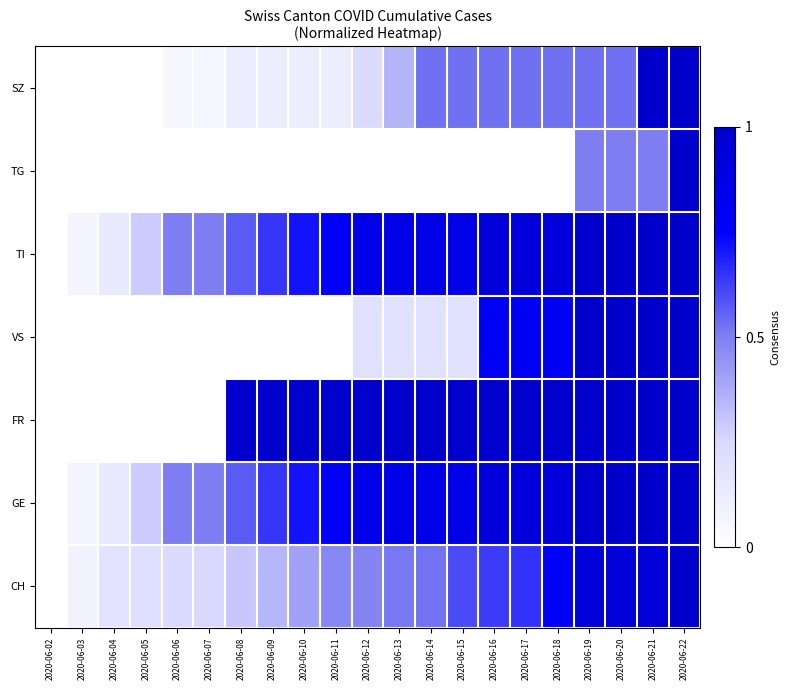

Reading right to left, list all the values displayed in this chart.

SZ: 2020-06-22=1.0	2020-06-21=1.0	2020-06-20=0.5	2020-06-19=0.5	2020-06-18=0.5	2020-06-17=0.5	2020-06-16=0.5	2020-06-15=0.5	2020-06-14=0.5	2020-06-13=0.4	2020-06-12=0.2	2020-06-11=0.1	2020-06-10=0.1	2020-06-09=0.1	2020-06-08=0.1	2020-06-07=0.1	2020-06-06=0.1	2020-06-05=0.0	2020-06-04=0.0	2020-06-03=0.0	2020-06-02=0.0
TG: 2020-06-22=1.0	2020-06-21=0.5	2020-06-20=0.5	2020-06-19=0.5	2020-06-18=0.0	2020-06-17=0.0	2020-06-16=0.0	2020-06-15=0.0	2020-06-14=0.0	2020-06-13=0.0	2020-06-12=0.0	2020-06-11=0.0	2020-06-10=0.0	2020-06-09=0.0	2020-06-08=0.0	2020-06-07=0.0	2020-06-06=0.0	2020-06-05=0.0	2020-06-04=0.0	2020-06-03=0.0	2020-06-02=0.0
TI: 2020-06-22=1.0	2020-06-21=1.0	2020-06-20=1.0	2020-06-19=1.0	2020-06-18=0.9	2020-06-17=0.9	2020-06-16=0.9	2020-06-15=0.9	2020-06-14=0.9	2020-06-13=0.9	2020-06-12=0.9	2020-06-11=0.8	2020-06-10=0.7	2020-06-09=0.6	2020-06-08=0.6	2020-06-07=0.5	2020-06-06=0.5	2020-06-05=0.3	2020-06-04=0.1	2020-06-03=0.1	2020-06-02=0.0
VS: 2020-06-22=1.0	2020-06-21=1.0	2020-06-20=1.0	2020-06-19=1.0	2020-06-18=0.8	2020-06-17=0.8	2020-06-16=0.8	2020-06-15=0.2	2020-06-14=0.2	2020-06-13=0.2	2020-06-12=0.2	2020-06-11=0.0	2020-06-10=0.0	2020-06-09=0.0	2020-06-08=0.0	2020-06-07=0.0	2020-06-06=0.0	2020-06-05=0.0	2020-06-04=0.0	2020-06-03=0.0	2020-06-02=0.0
FR: 2020-06-22=1.0	2020-06-21=1.0	2020-06-20=1.0	2020-06-19=1.0	2020-06-18=1.0	2020-06-17=1.0	2020-06-16=1.0	2020-06-15=1.0	2020-06-14=1.0	2020-06-13=1.0	2020-06-12=1.0	2020-06-11=1.0	2020-06-10=1.0	2020-06-09=1.0	2020-06-08=1.0	2020-06-07=0.0	2020-06-06=0.0	2020-06-05=0.0	2020-06-04=0.0	2020-06-03=0.0	2020-06-02=0.0
GE: 2020-06-22=1.0	2020-06-21=1.0	2020-06-20=1.0	2020-06-19=1.0	2020-06-18=0.9	2020-06-17=0.9	2020-06-16=0.9	2020-06-15=0.9	2020-06-14=0.9	2020-06-13=0.9	2020-06-12=0.9	2020-06-11=0.8	2020-06-10=0.7	2020-06-09=0.6	2020-06-08=0.6	2020-06-07=0.5	2020-06-06=0.5	2020-06-05=0.3	2020-06-04=0.1	2020-06-03=0.1	2020-06-02=0.0
CH: 2020-06-22=1.0	2020-06-21=0.9	2020-06-20=0.9	2020-06-19=0.9	2020-06-18=0.8	2020-06-17=0.6	2020-06-16=0.6	2020-06-15=0.6	2020-06-14=0.5	2020-06-13=0.5	2020-06-12=0.5	2020-06-11=0.5	2020-06-10=0.4	2020-06-09=0.3	2020-06-08=0.3	2020-06-07=0.2	2020-06-06=0.2	2020-06-05=0.2	2020-06-04=0.2	2020-06-03=0.1	2020-06-02=0.0